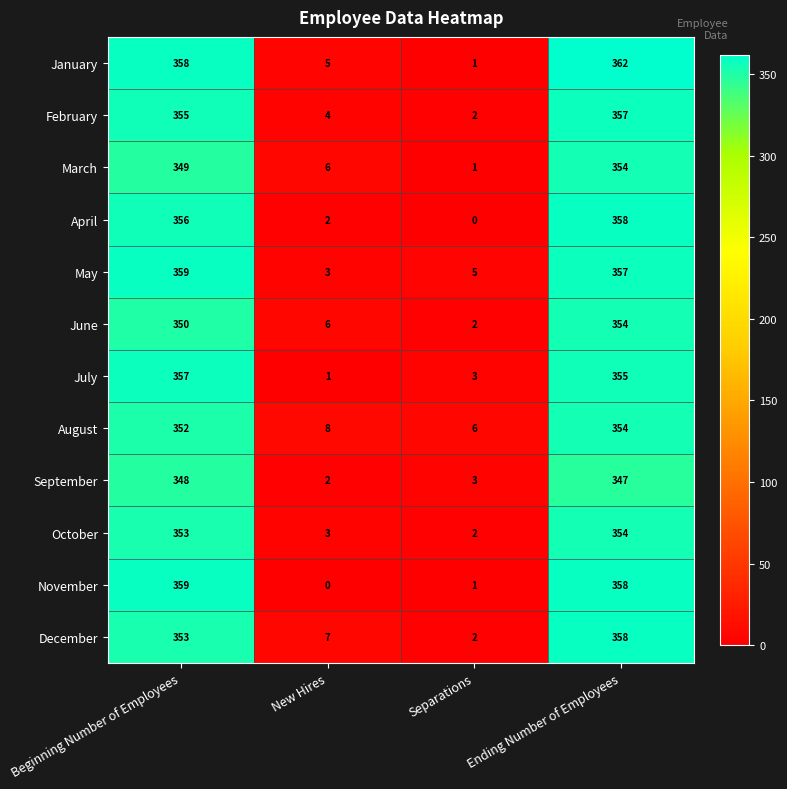

Is it true that September equals 348 at Beginning Number of Employees?

True